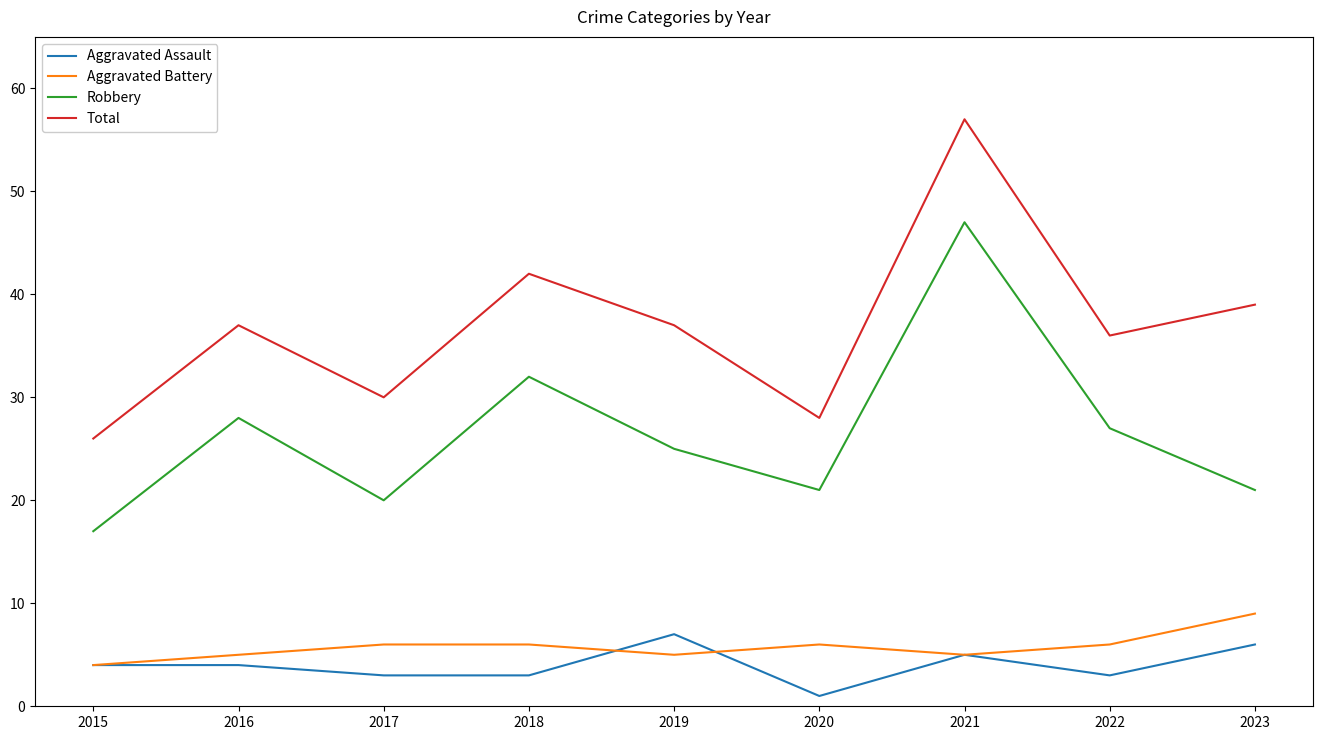

Which label corresponds to the largest value in the chart?

2021